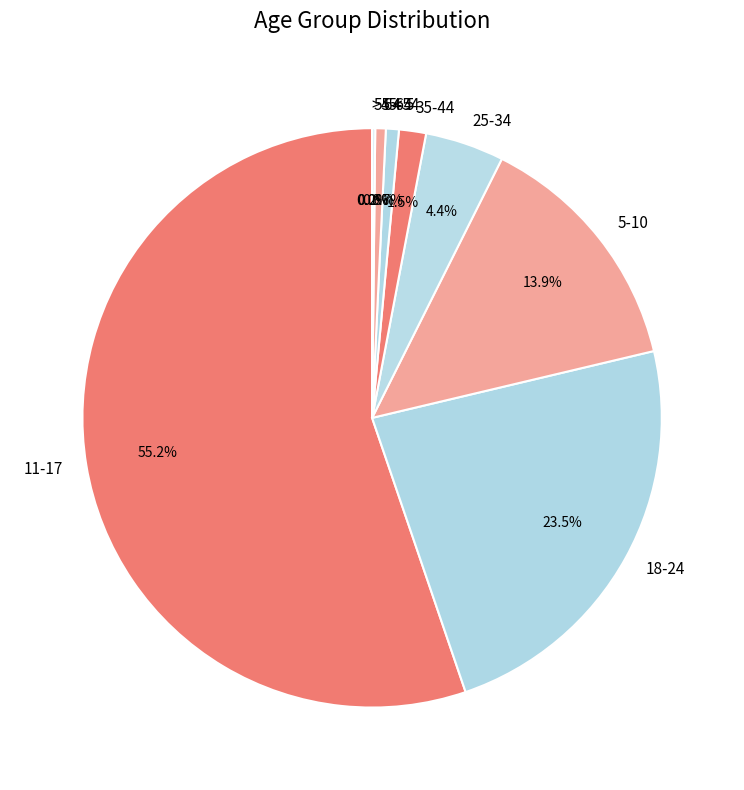

To the nearest percent, what is the difference between the largest and smallest slice percentages?

55%